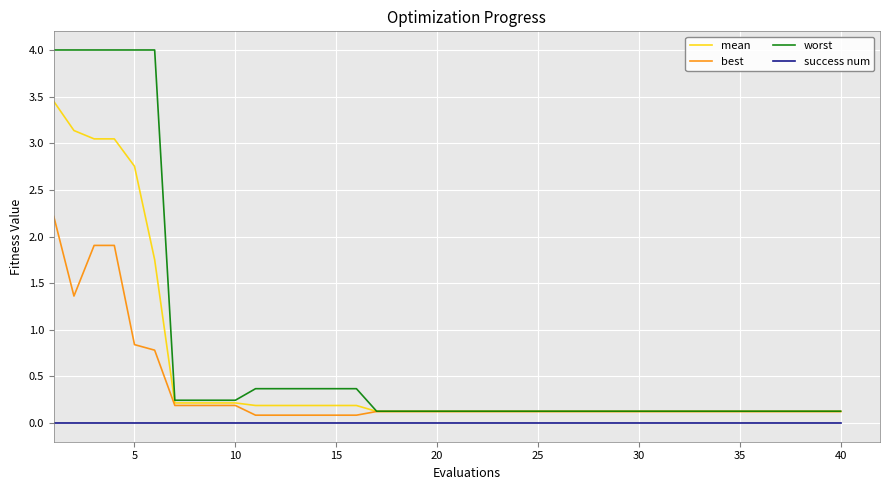

Which series has the largest range (max minus min)?

worst